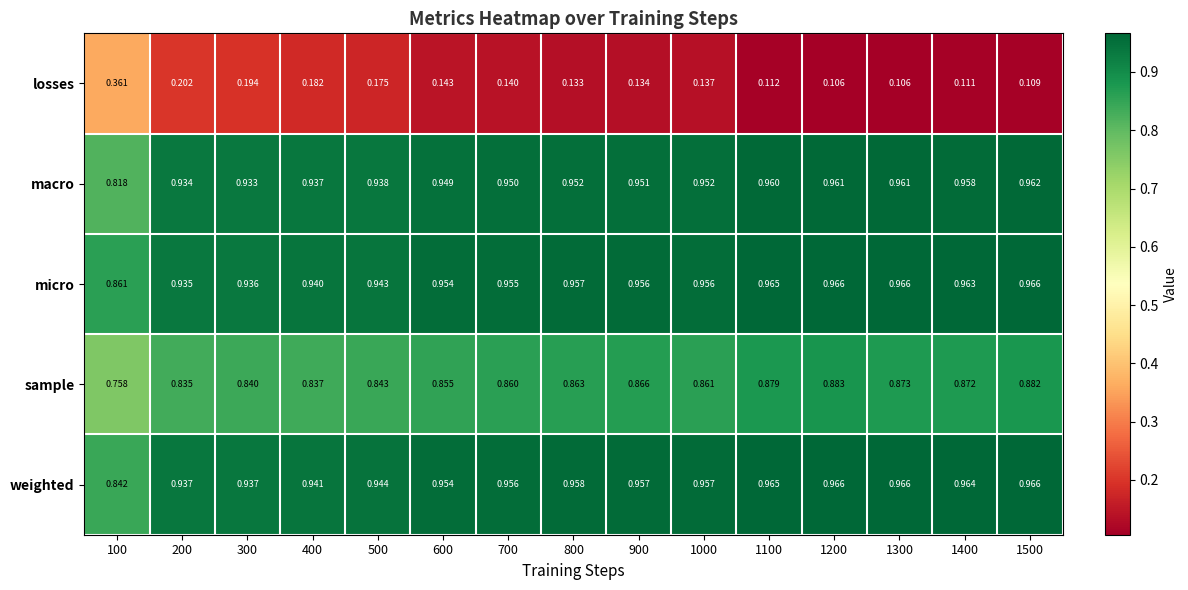

At 200, list the series in order from largest to smallest.

weighted, micro, macro, sample, losses